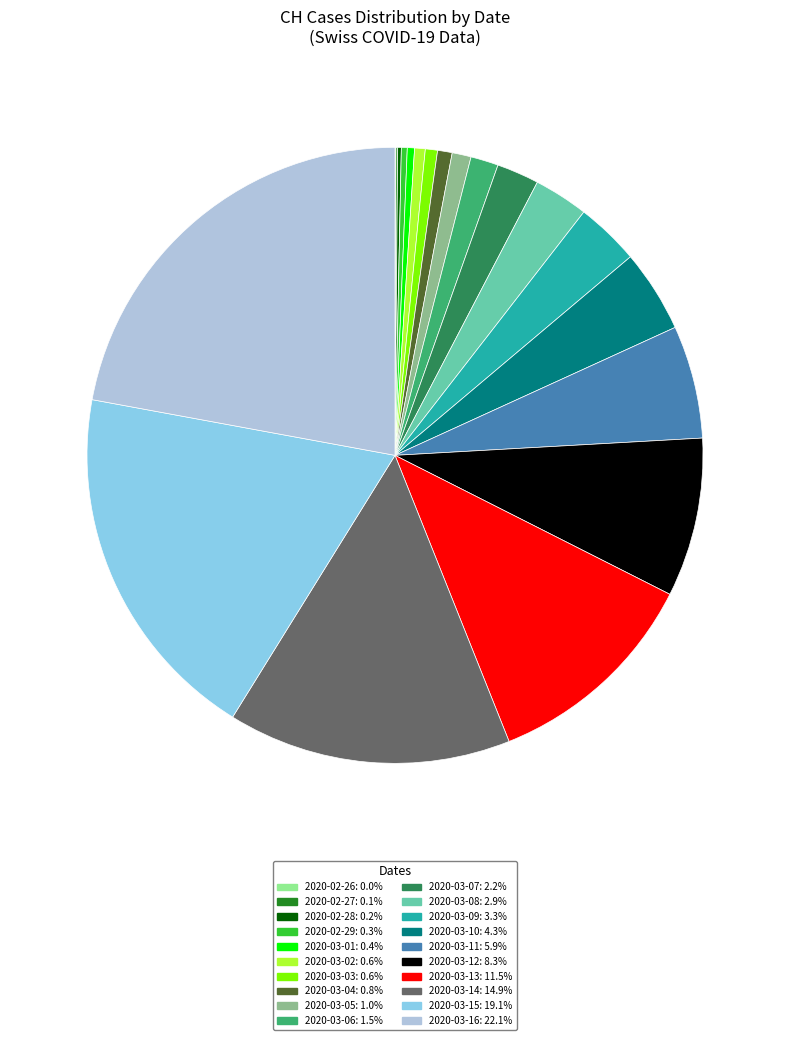

Approximately how many times larger is the value at 2020-03-13: 11.5% compared to 2020-03-05: 1.0%?

11.6